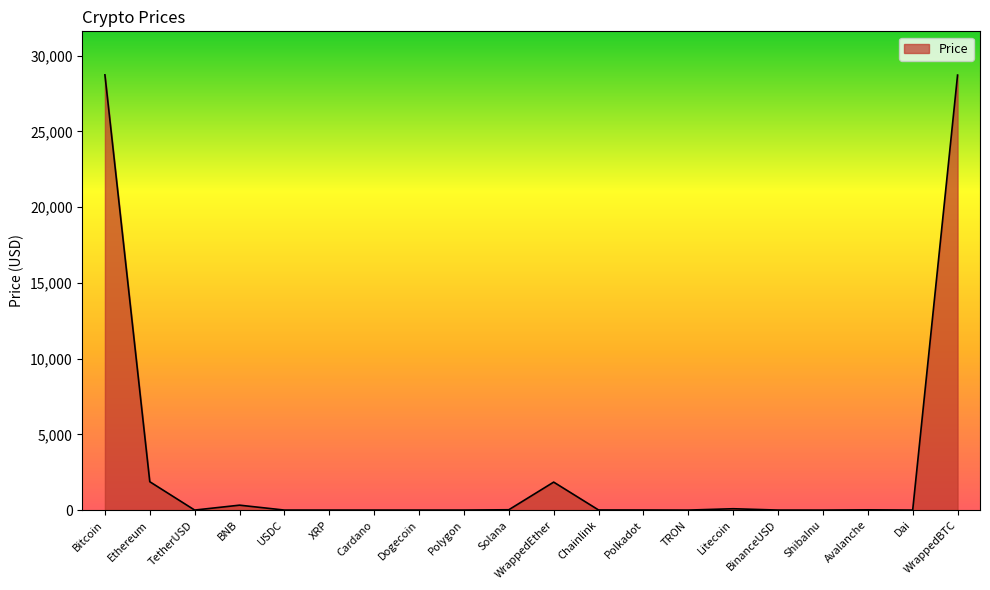

Between Litecoin and Ethereum, which is larger?

Ethereum